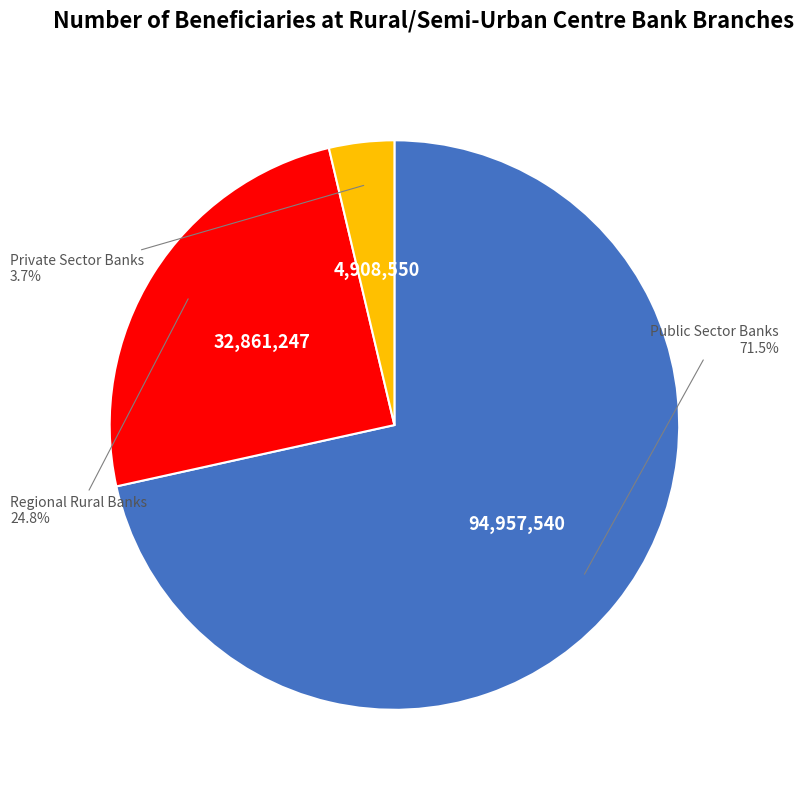

Is there a majority slice in this chart?

Yes